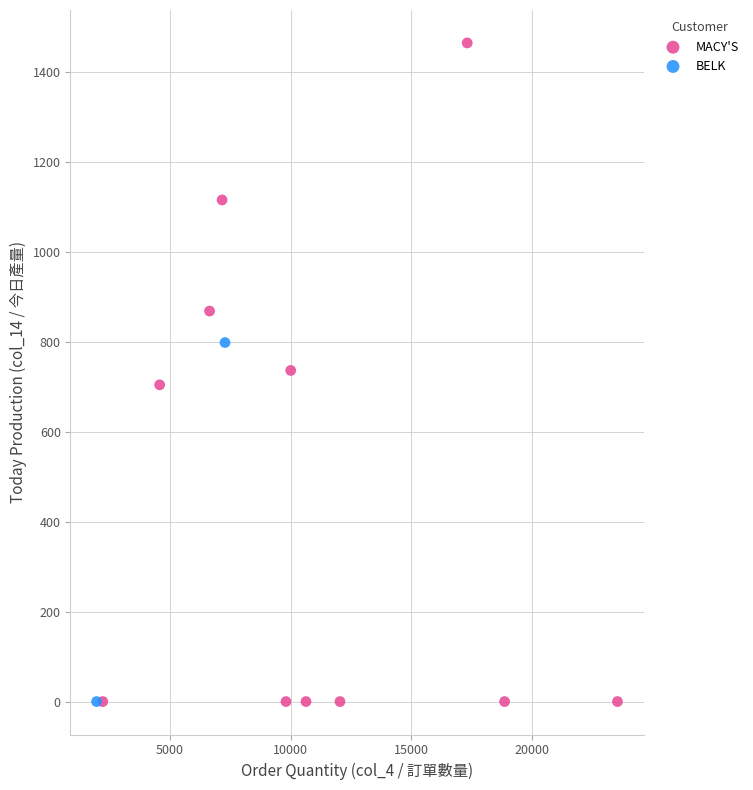

What are all the series names shown in the legend?

MACY'S, BELK